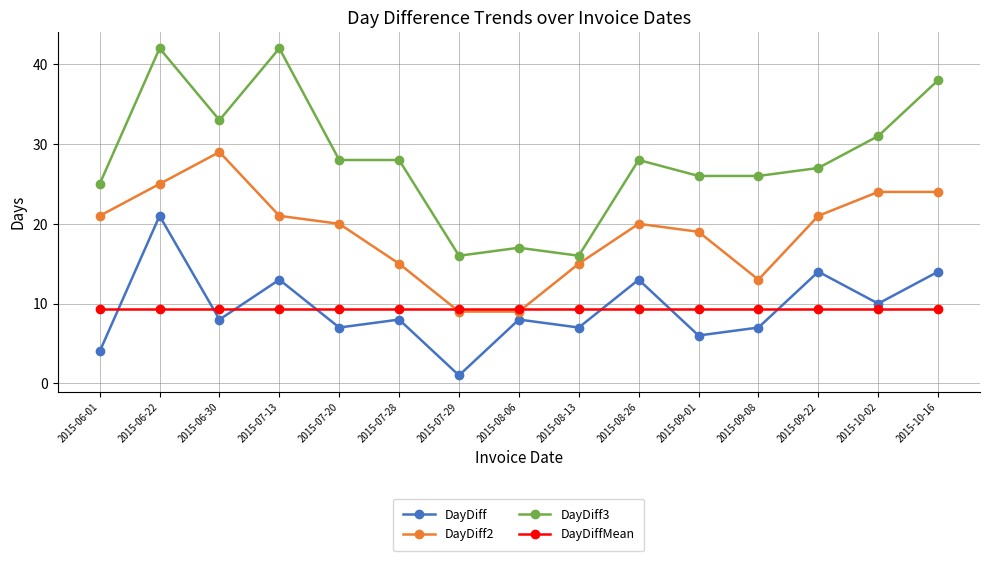

Is the value of DayDiffMean at 2015-07-28 greater than the value of DayDiff3 at 2015-07-20?

No